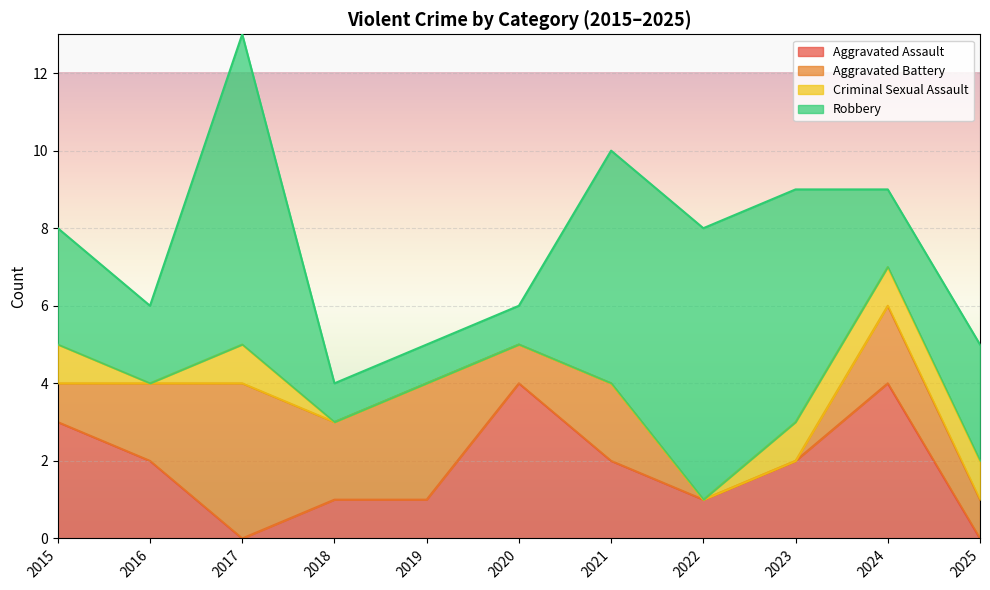

How many values in the Aggravated Battery series exceed 2?

2